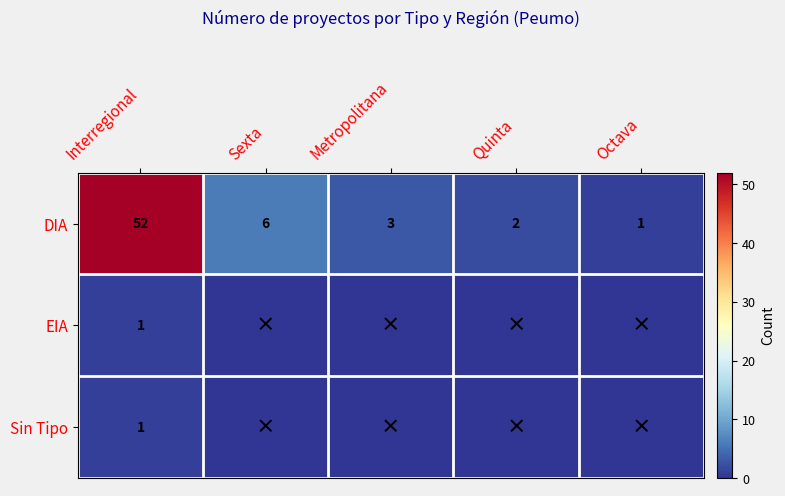

What is the highest value of the DIA series?

52